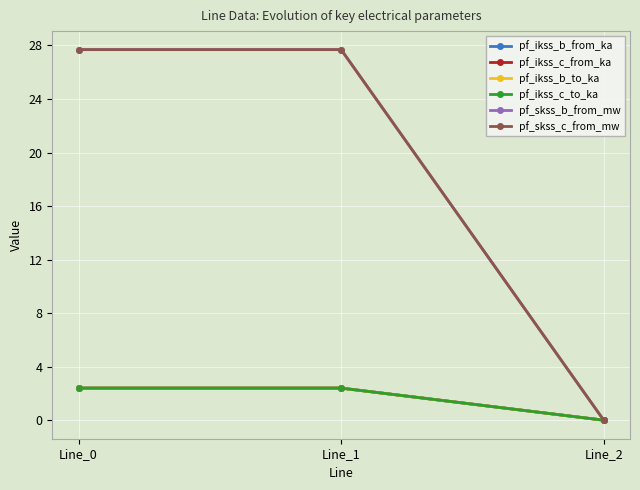

Reading left to right, what are all the values shown in this chart?

pf_ikss_b_from_ka: Line_0=2.4	Line_1=2.4	Line_2=0.0
pf_ikss_c_from_ka: Line_0=2.4	Line_1=2.4	Line_2=0.0
pf_ikss_b_to_ka: Line_0=2.4	Line_1=2.4	Line_2=0.0
pf_ikss_c_to_ka: Line_0=2.4	Line_1=2.4	Line_2=0.0
pf_skss_b_from_mw: Line_0=27.7	Line_1=27.7	Line_2=0.0
pf_skss_c_from_mw: Line_0=27.7	Line_1=27.7	Line_2=0.0